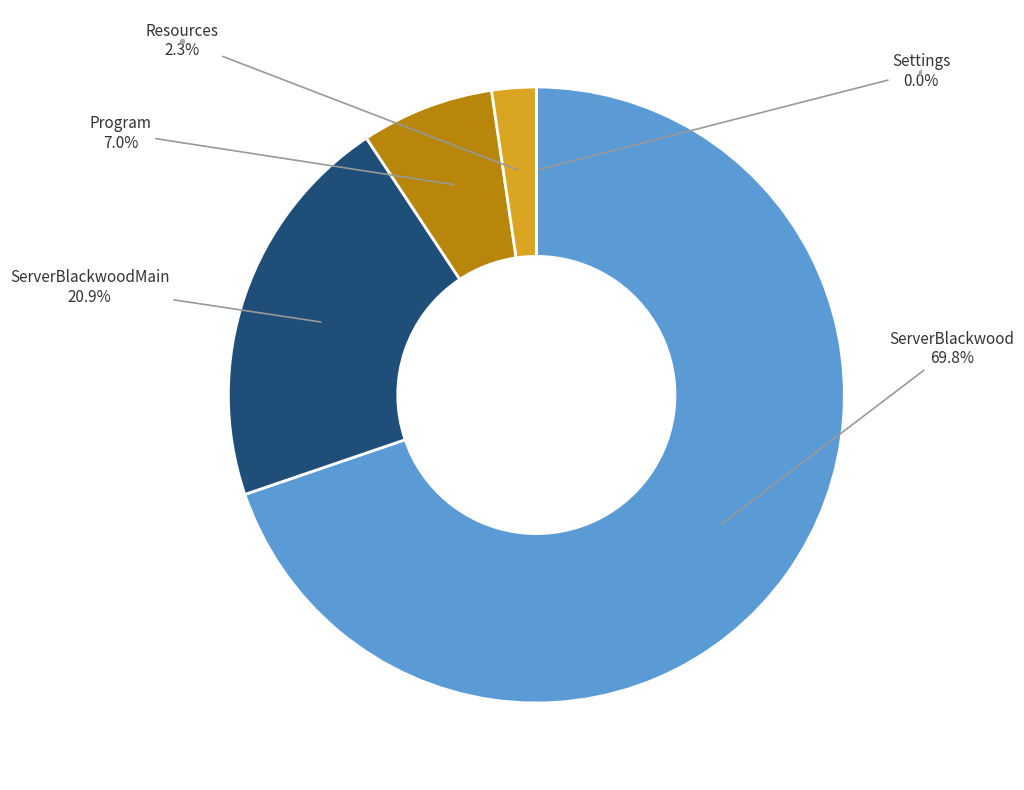

The ServerBlackwood (ServerBlackwoodMain) slice represents 27% of the pie. True or false?

False